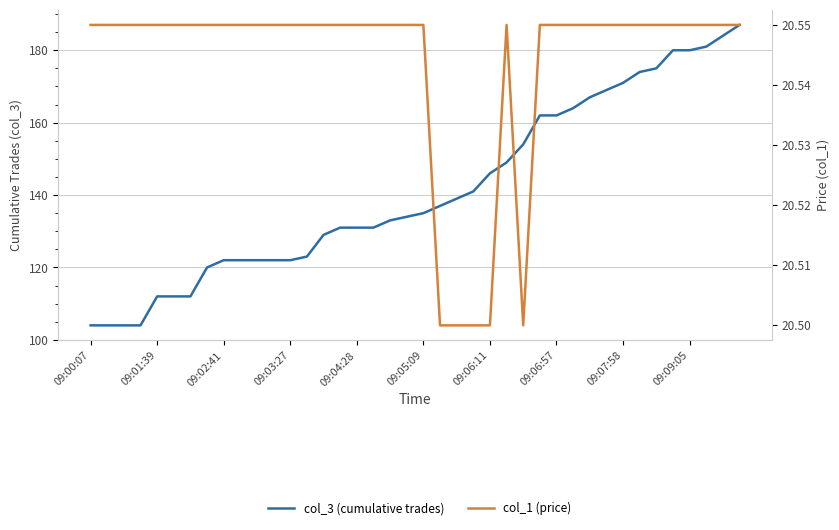

What are all the series names shown in the legend?

col_3 (cumulative trades), col_1 (price)